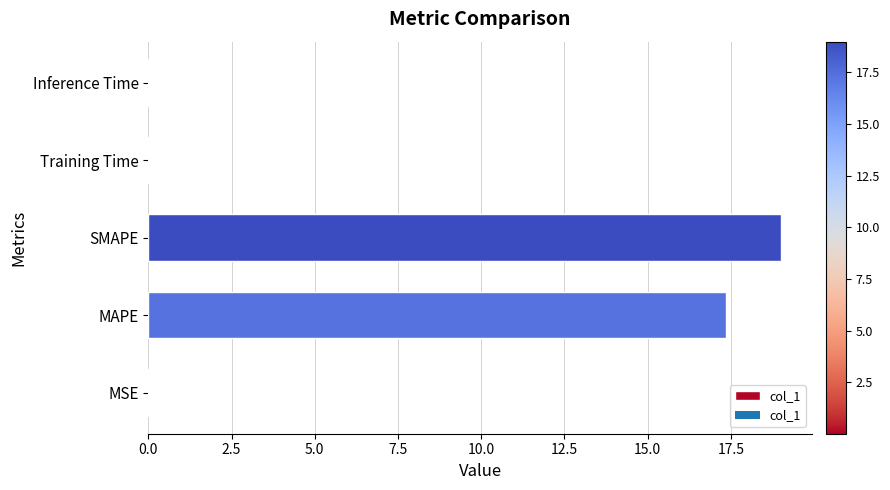

Does the chart contain stacked bars?

No